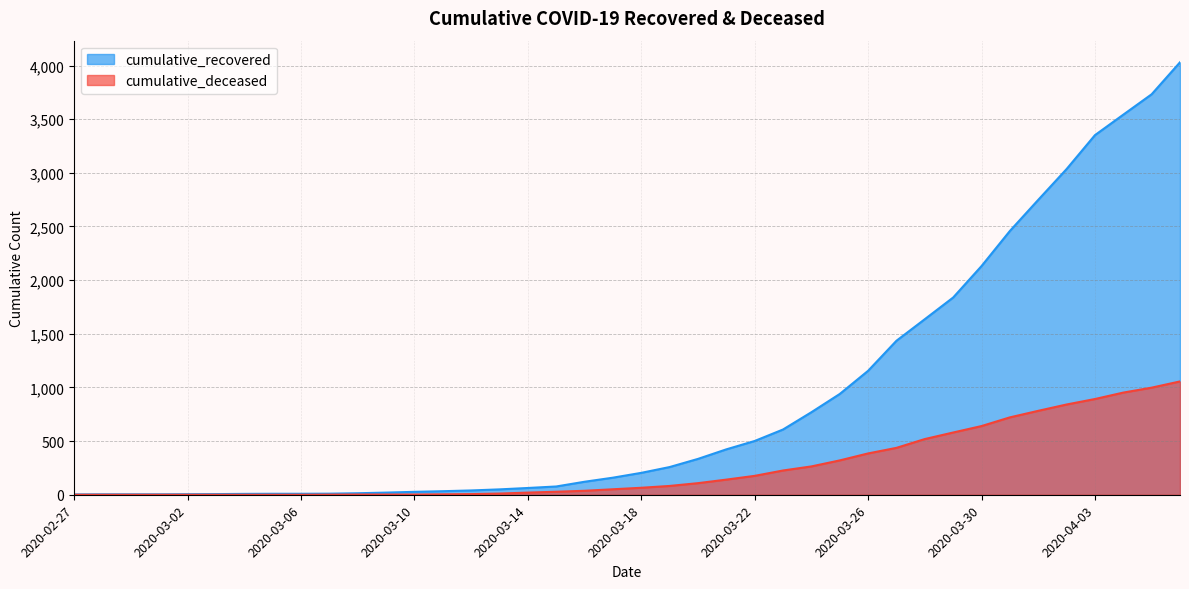

At which category does the chart reach its minimum across all series?

2020-02-27